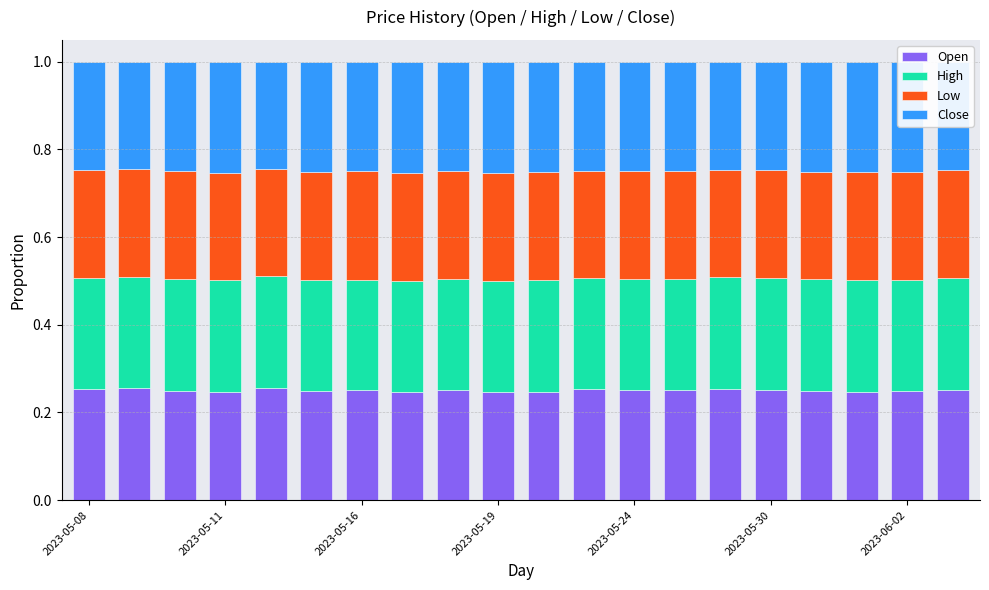

Count the Open values in the range 0 to 1.

20